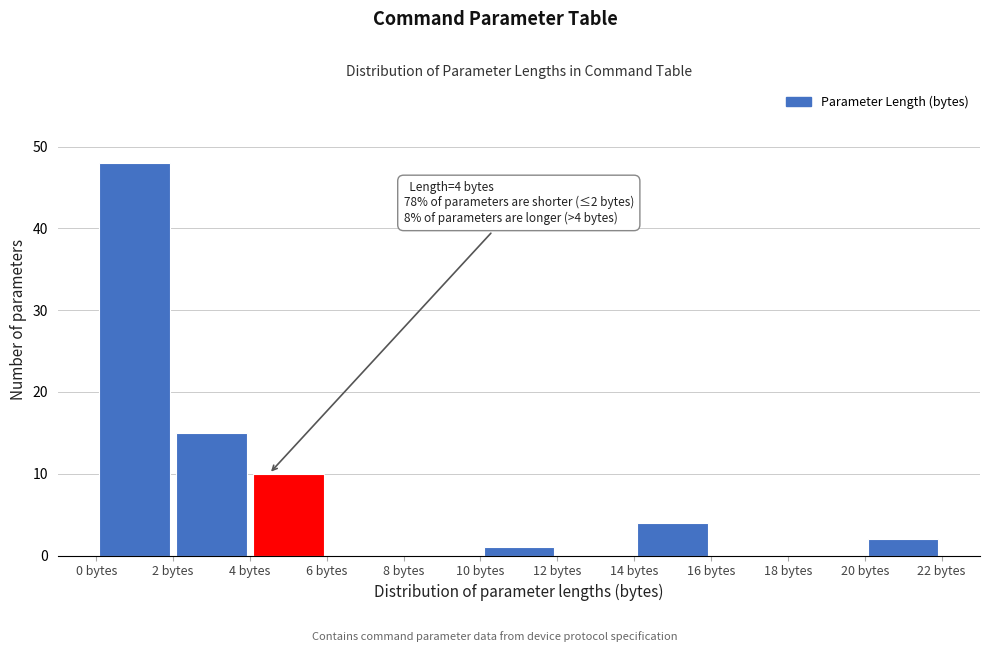

Over which range of the x-axis is the bar tallest?

0 to 2